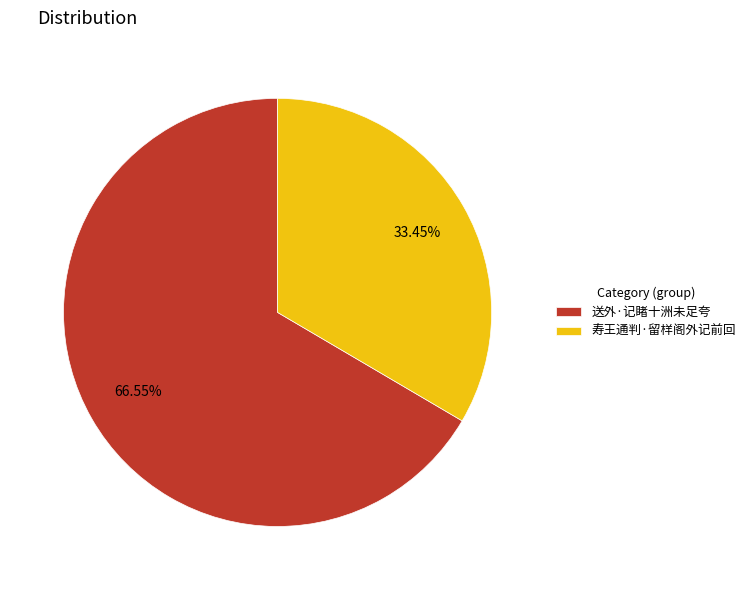

Combined, what portion of the pie is 送外·记睹十洲未足夸 and 寿王通判·留样阁外记前回?

100.0%